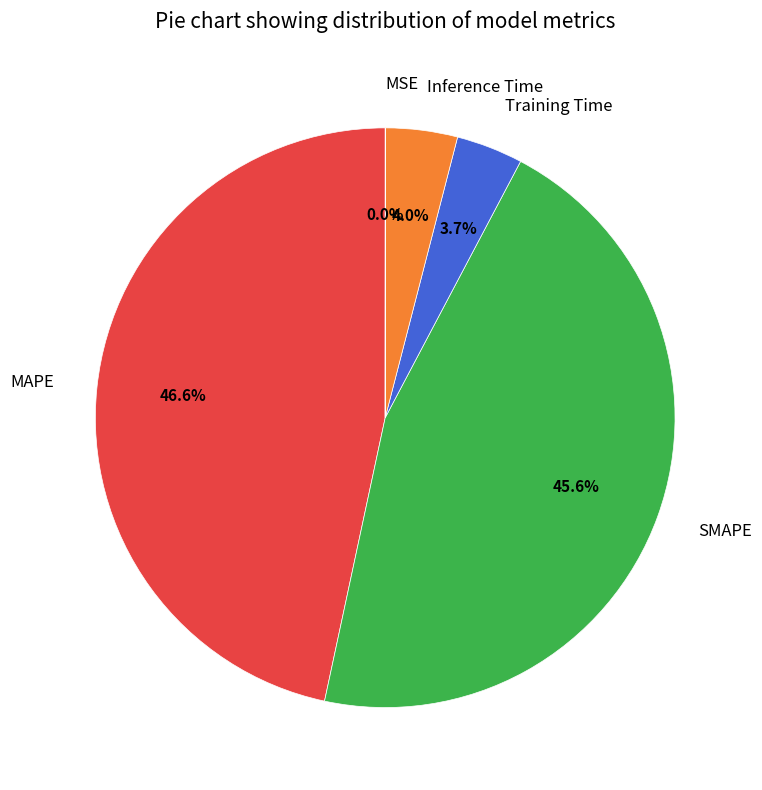

Is there a majority slice in this chart?

No